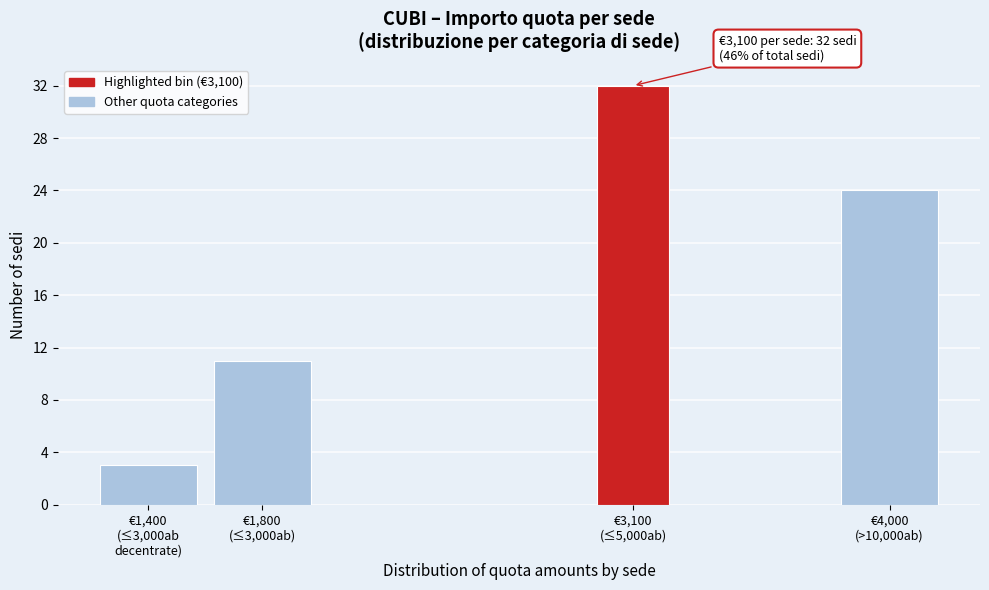

Reading left to right, transcribe all the data shown in this chart.

3	11	32	24